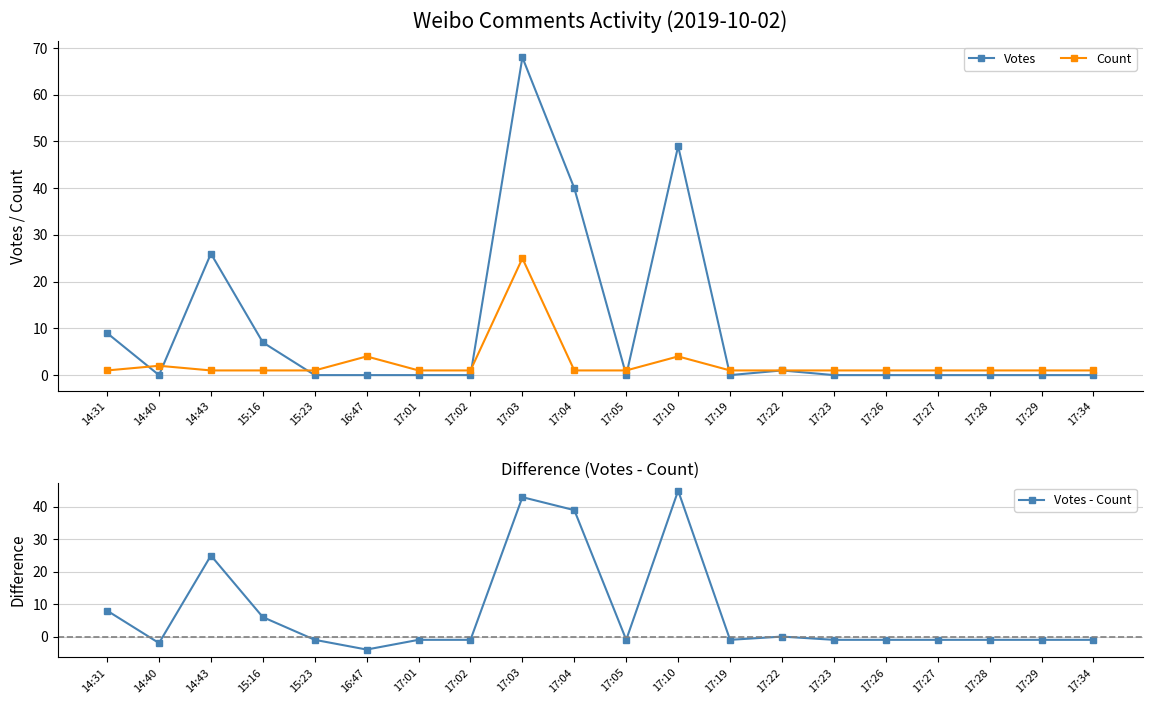

Which category has the lowest value in the Votes - Count series?

16:47